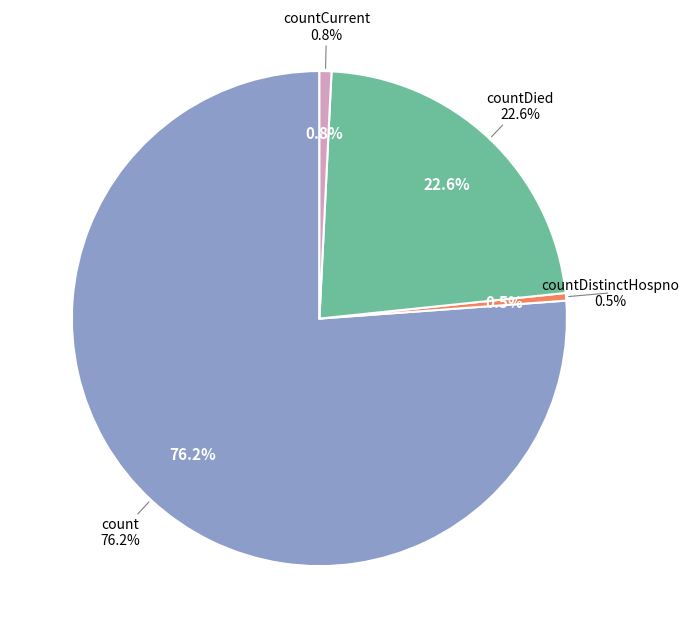

Which category has the biggest portion of the pie?

count